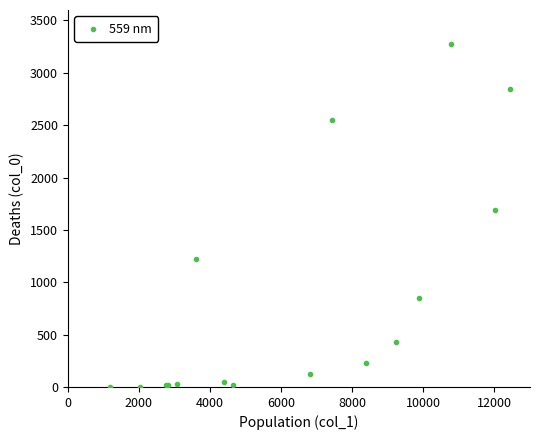

What Y value in the scatter plot is closest to 1638?

1690